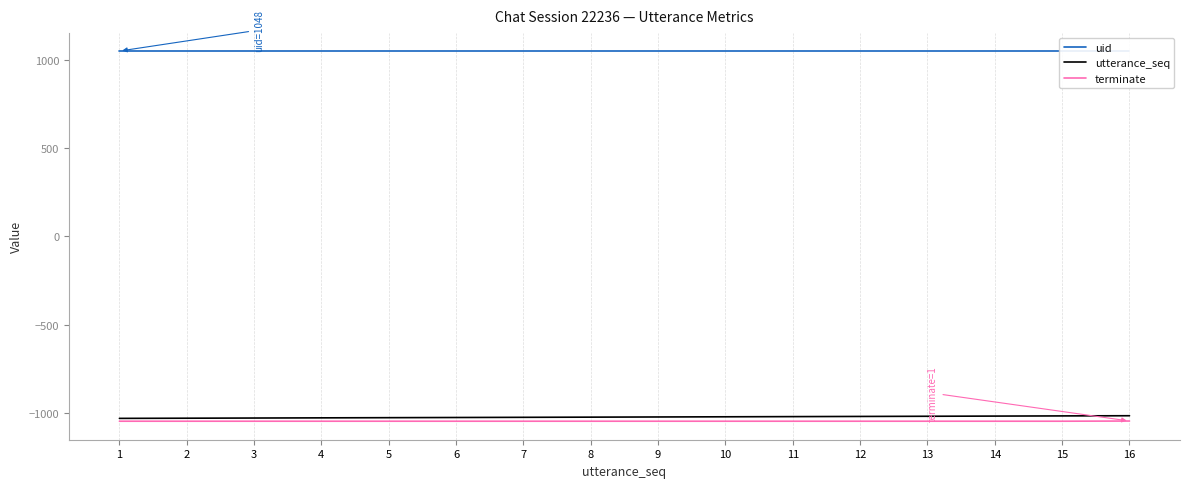

Is the value of utterance_seq at 6 greater than the value of uid at 3?

No